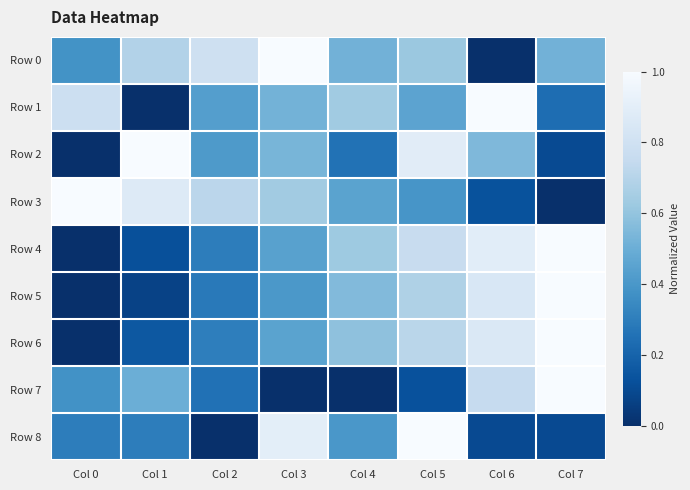

Which label corresponds to the largest value in the chart?

Col 3